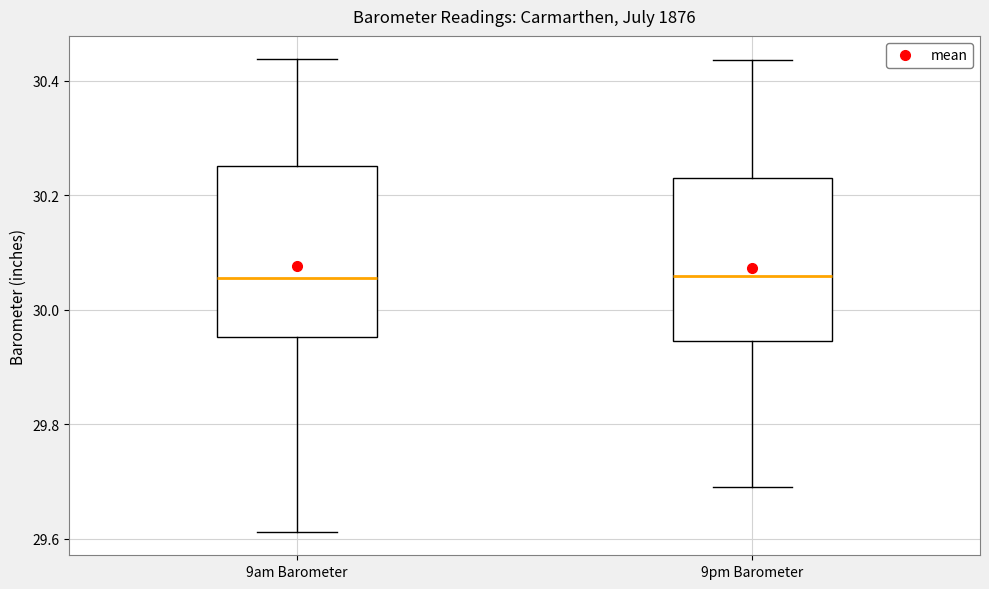

Where is the upper edge of the box for 9pm Barometer on the y-axis? The values are not printed on the chart, so give them approximately, as read against the axis.

30.22